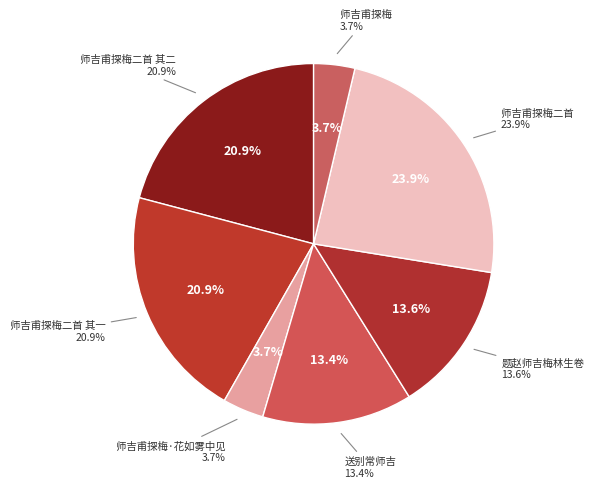

True or false: 师吉甫探梅二首 其一 accounts for 21% of the total.

True